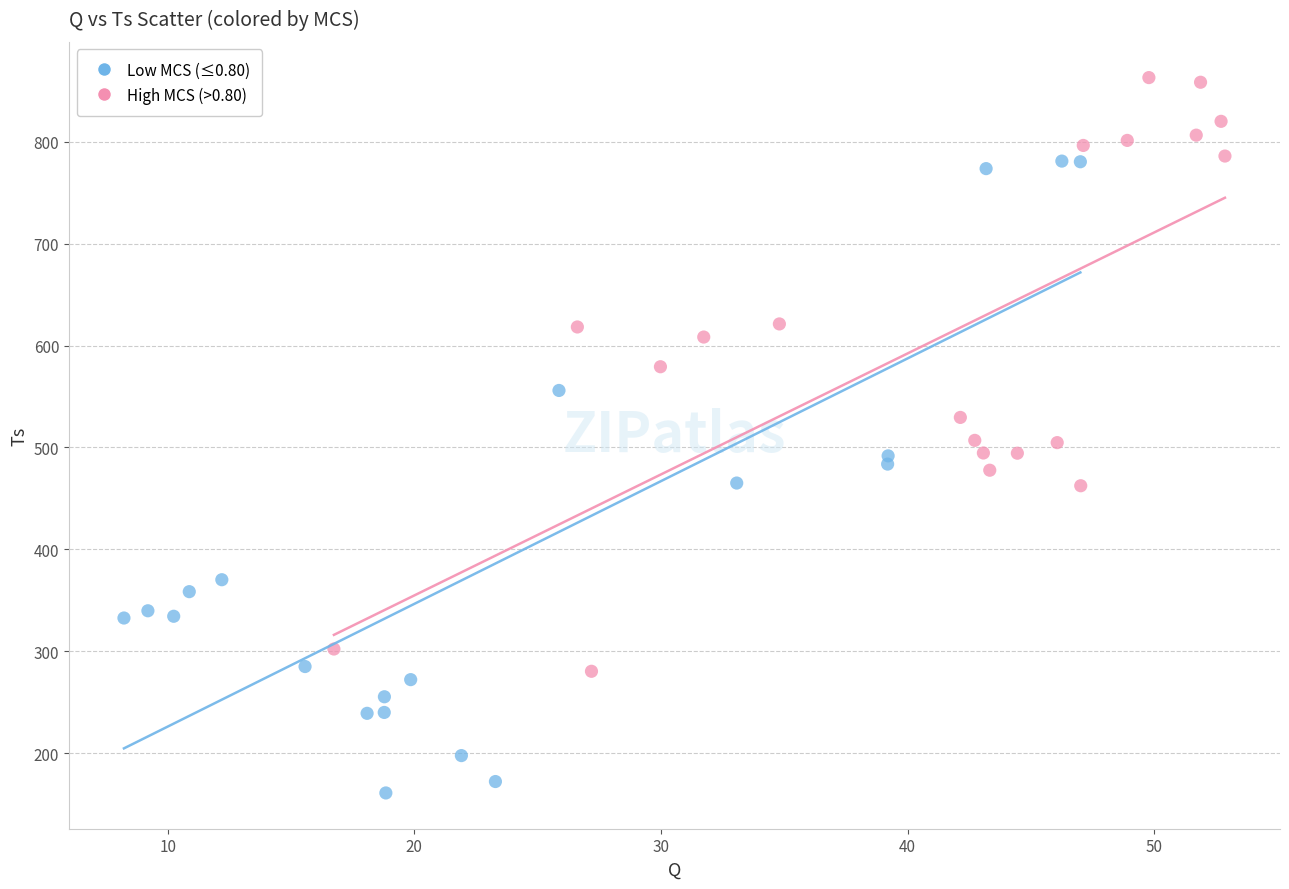

Which series reaches the minimum Y coordinate?

Low MCS (≤0.80)